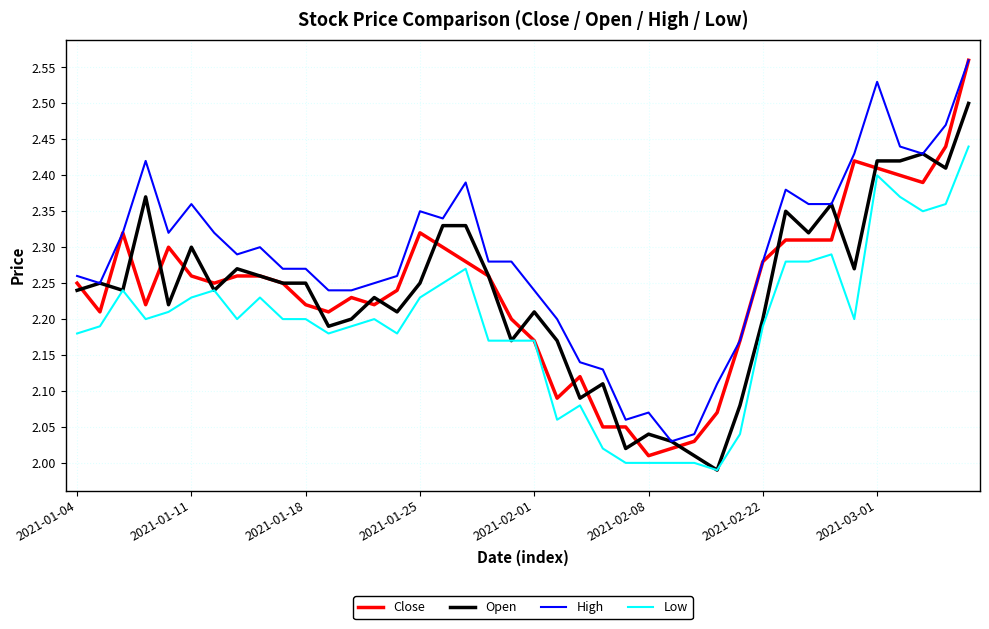

True or false: Low has more than 0 interior local peaks.

True